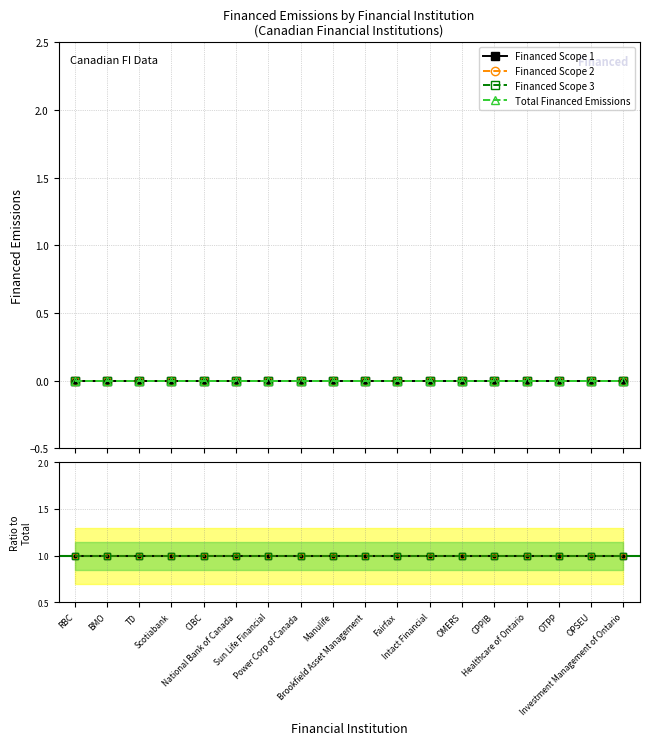

The value of Financed Scope 2 at Healthcare of Ontario is 1. True or false?

True